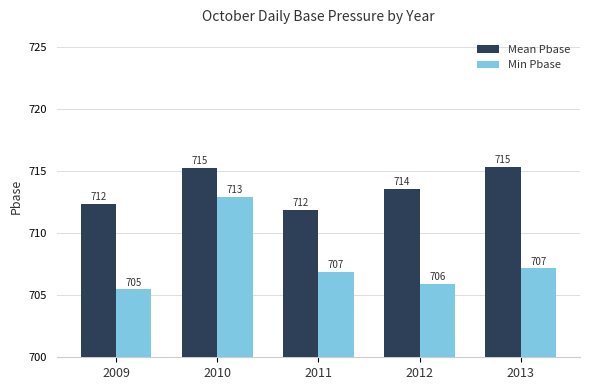

What is the total value across all series at 2011?

1418.7